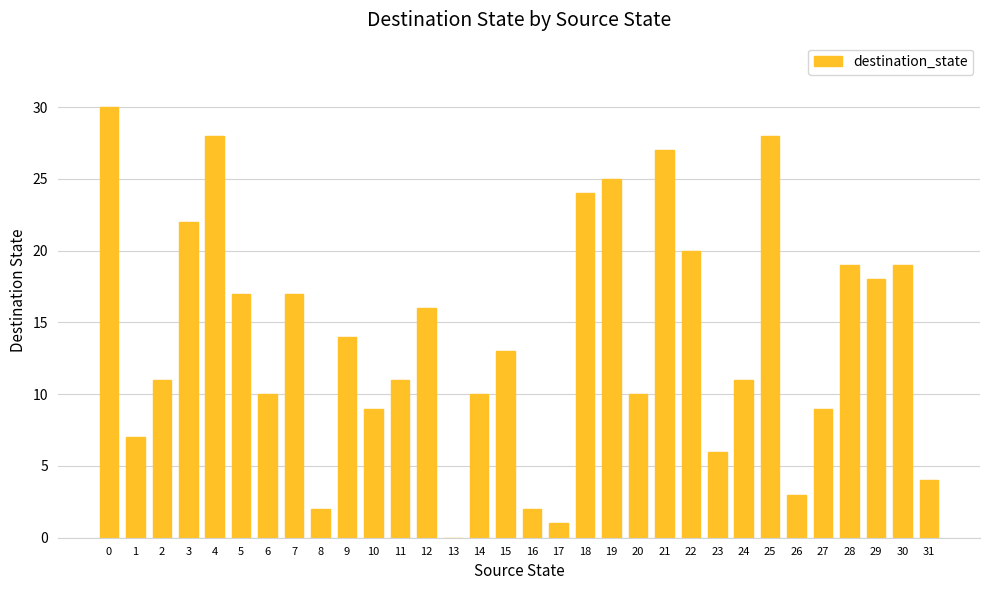

Reading right to left, what are all the values shown in this chart?

31=4	30=19	29=18	28=19	27=9	26=3	25=28	24=11	23=6	22=20	21=27	20=10	19=25	18=24	17=1	16=2	15=13	14=10	13=0	12=16	11=11	10=9	9=14	8=2	7=17	6=10	5=17	4=28	3=22	2=11	1=7	0=30